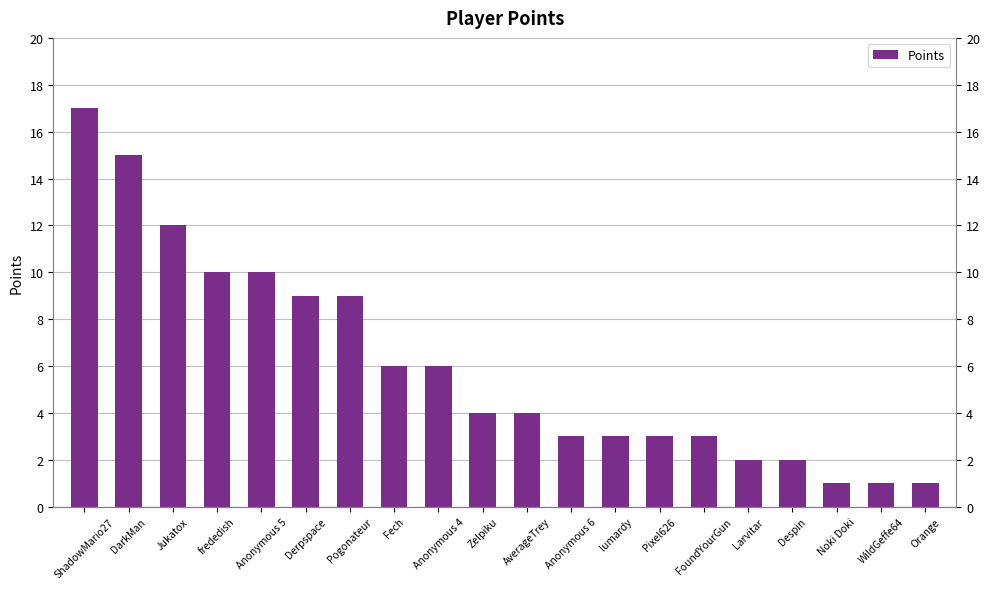

What is the change in value from Anonymous 4 to AverageTrey?

-2